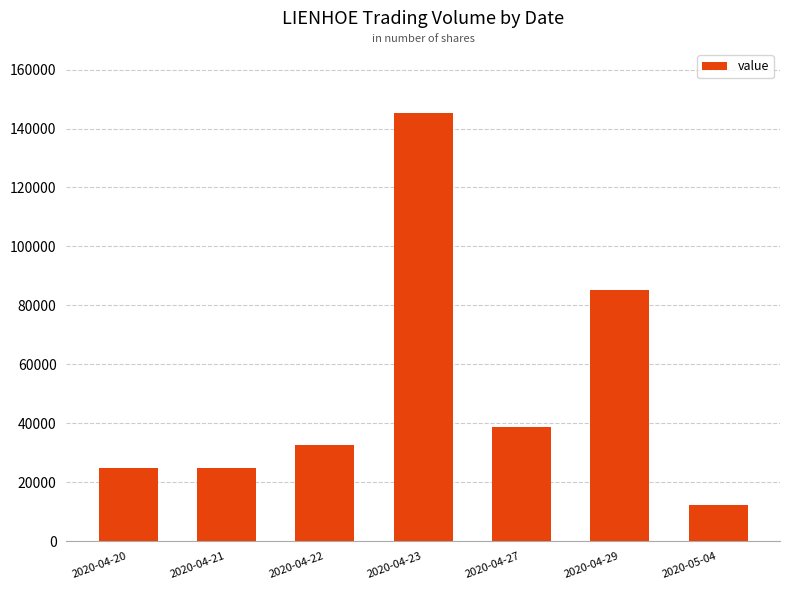

What is the label of the 4th bar from the right?

2020-04-23